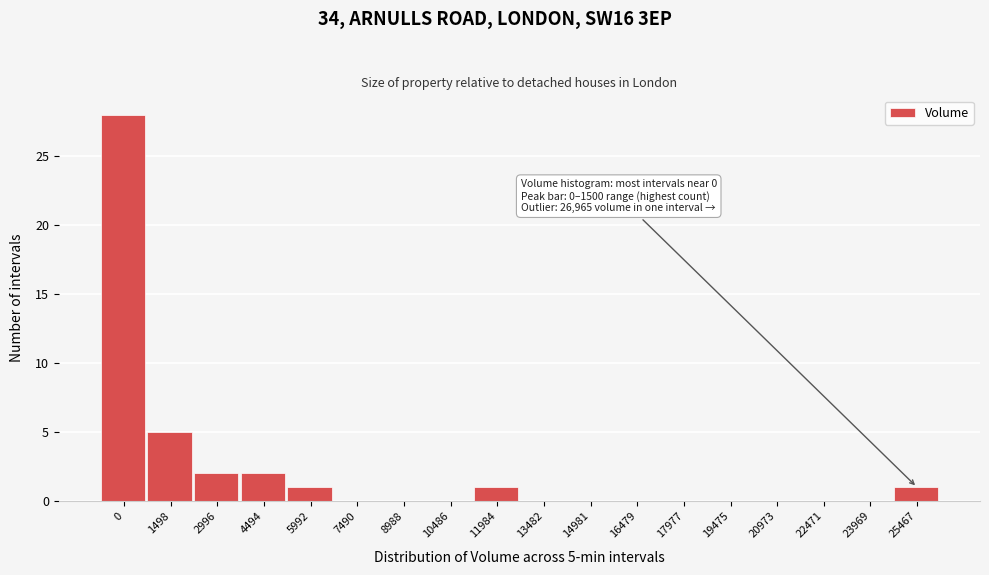

Reading left to right, what are all the values shown in this chart?

0=28	1498=5	2996=2	4494=2	5992=1	7490=0	8988=0	10486=0	11984=1	13482=0	14981=0	16479=0	17977=0	19475=0	20973=0	22471=0	23969=0	25467=1